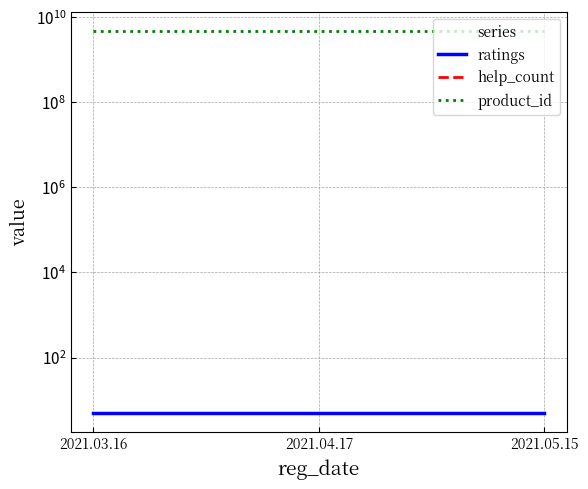

What is the spread (max minus min) of values at 2021.05.15?

4674979698